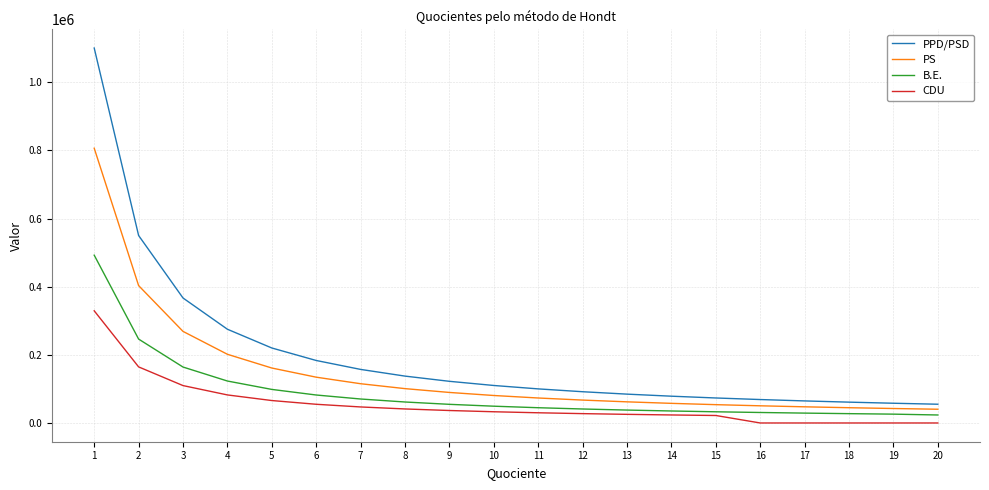

Rank the series by their average value, from lowest to highest.

CDU, B.E., PS, PPD/PSD